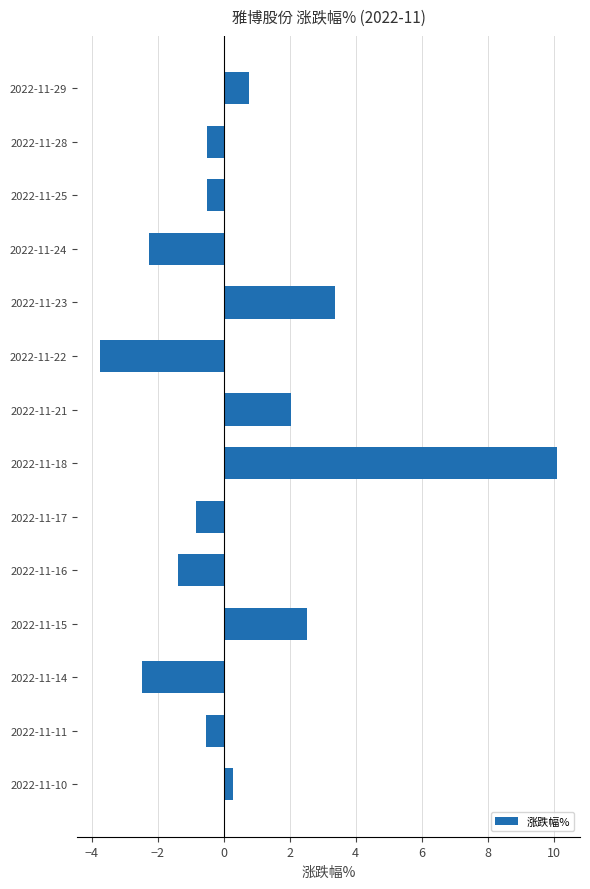

How many values are below 0?

8